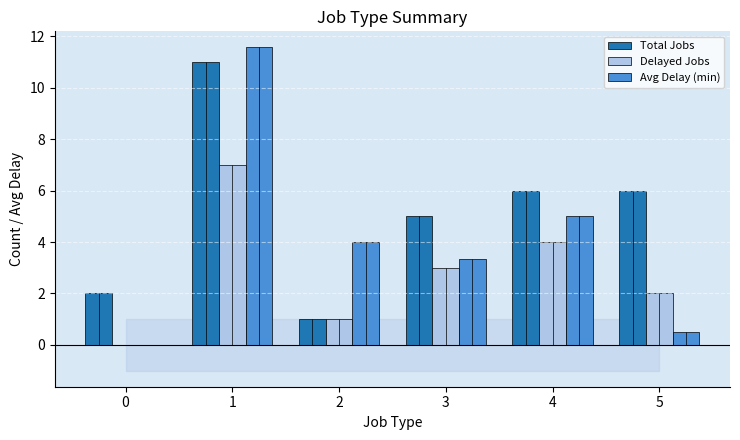

Which category has the highest value across all series?

1